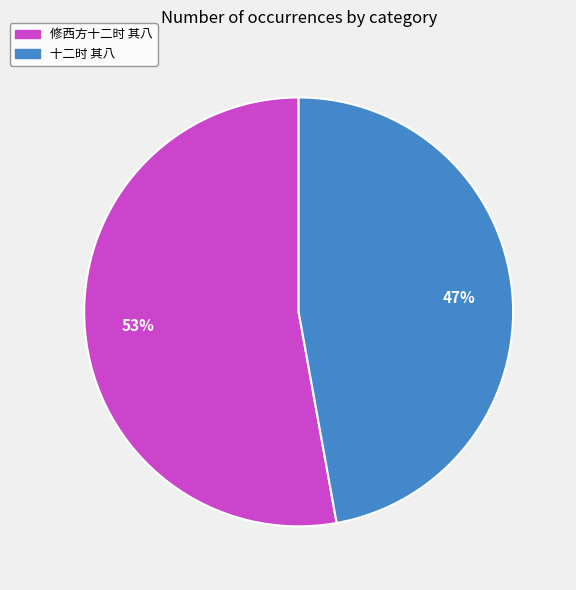

How many segments does this pie chart have?

2